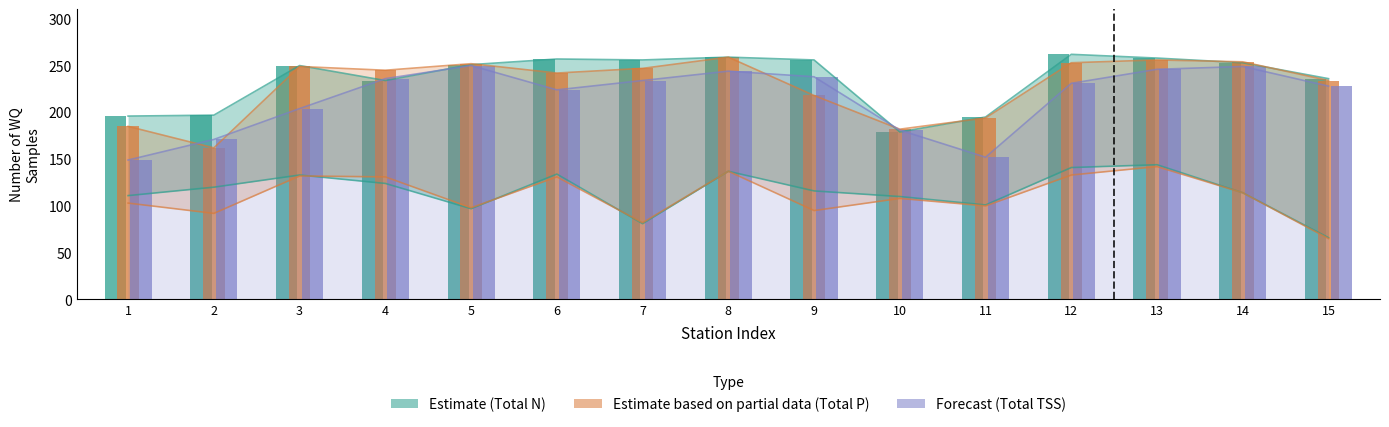

At which label does Estimate based on partial data (Total P) first exceed 245?

3